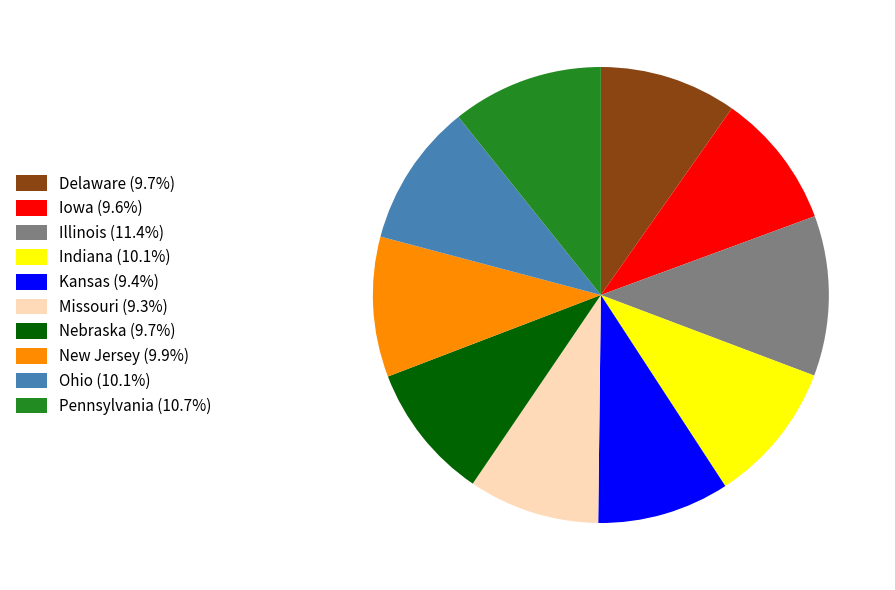

The Indiana slice represents 17% of the pie. True or false?

False